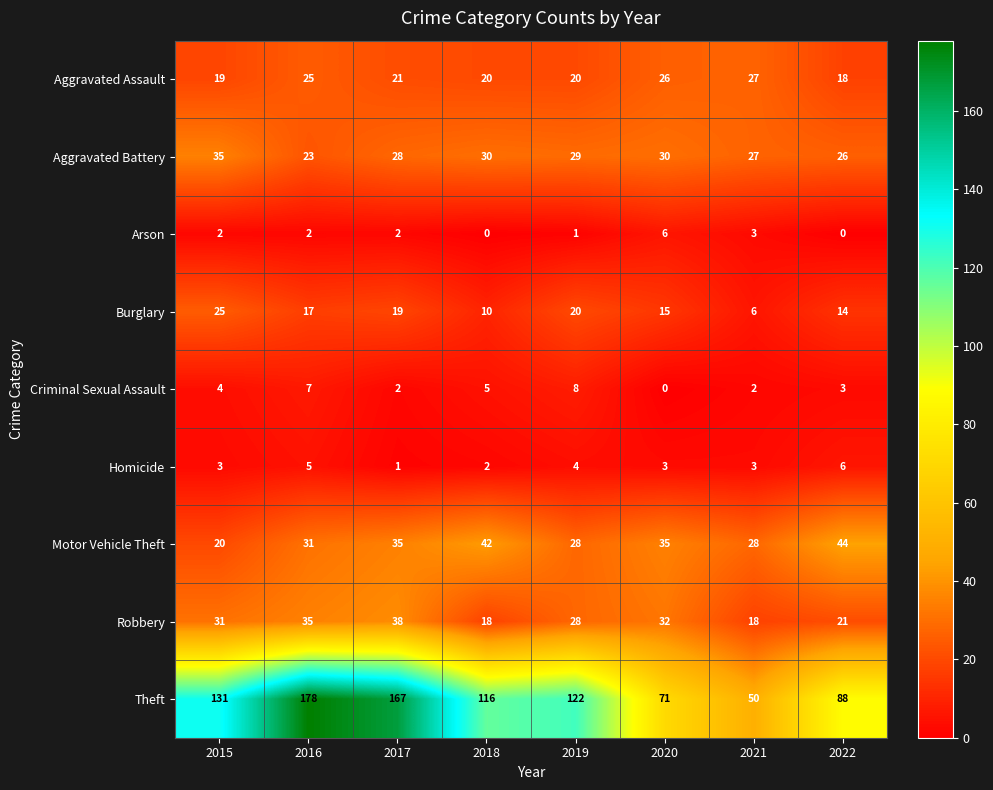

Which series has the widest spread of values?

Theft